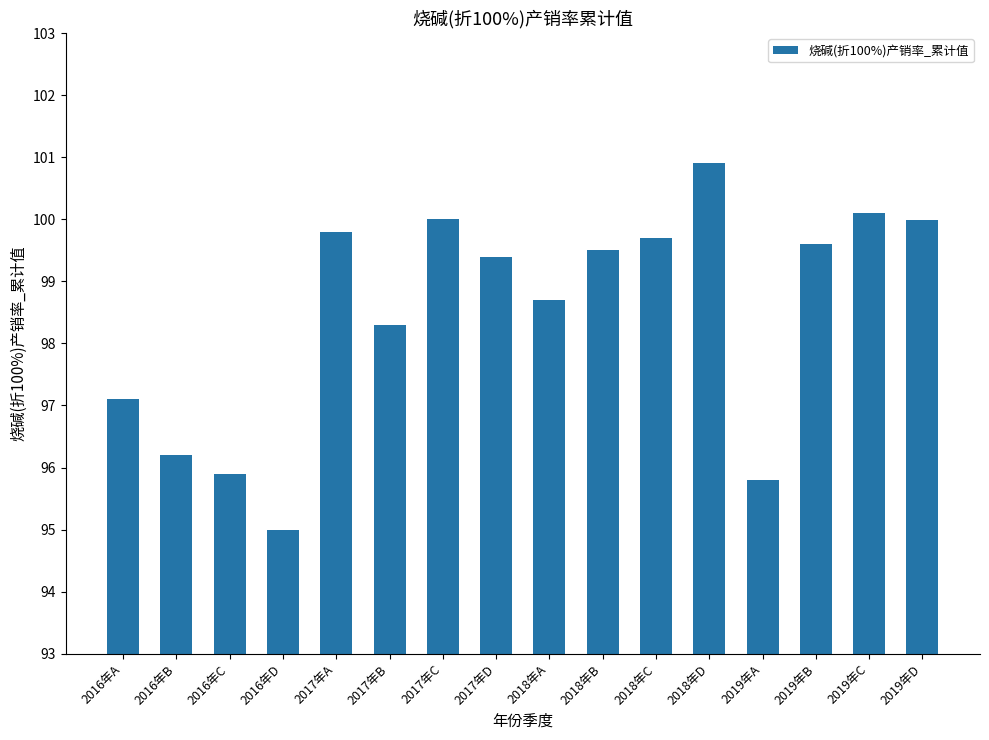

At which label is the value closest to 97?

2016年A